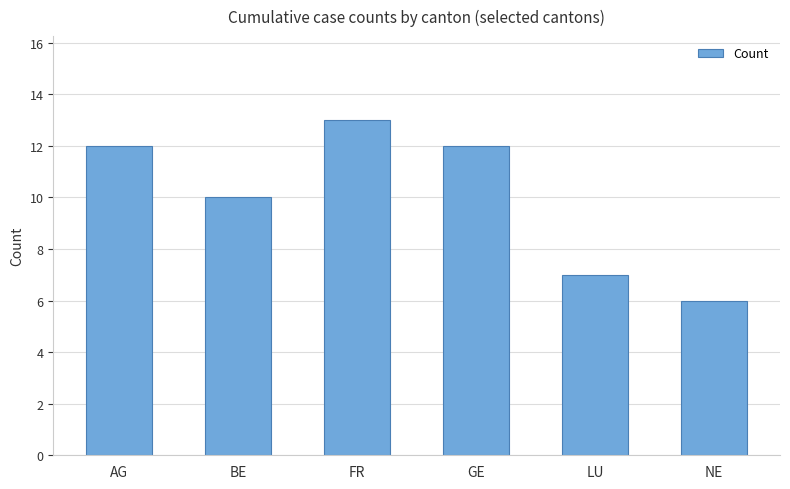

What is the approximate value at GE?

12